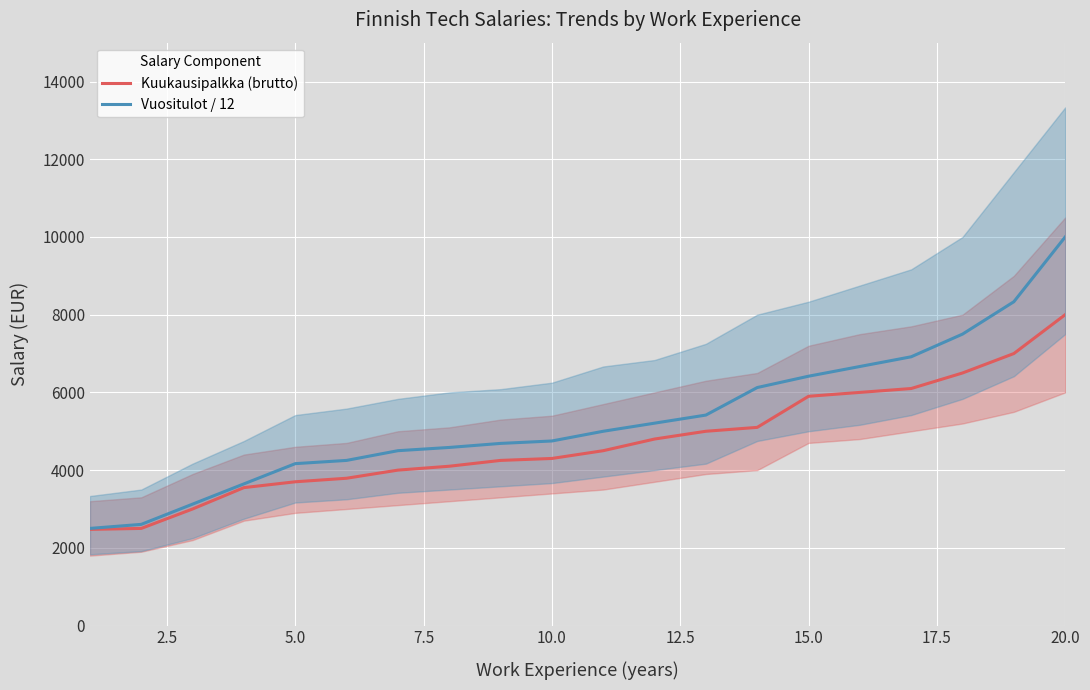

True or false: Kuukausipalkka (brutto) has a value of 1794.0 at 15.0.

False